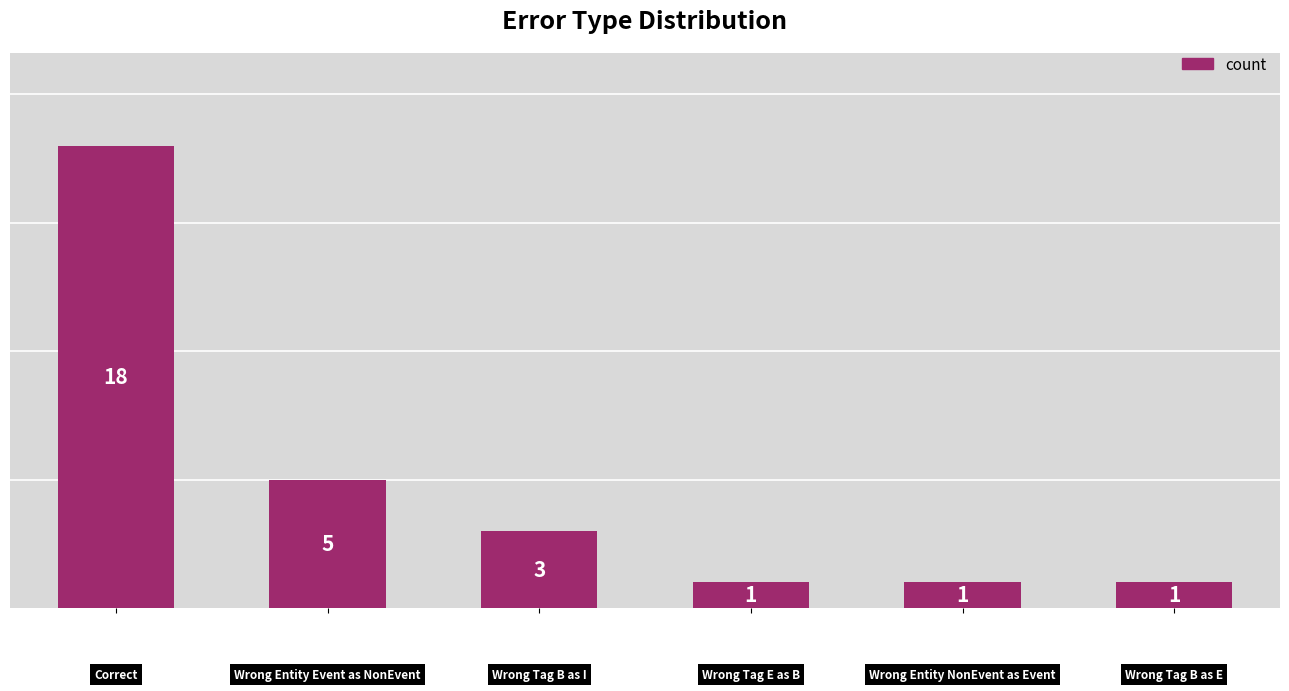

What is the value of the 3rd bar from the left?

3